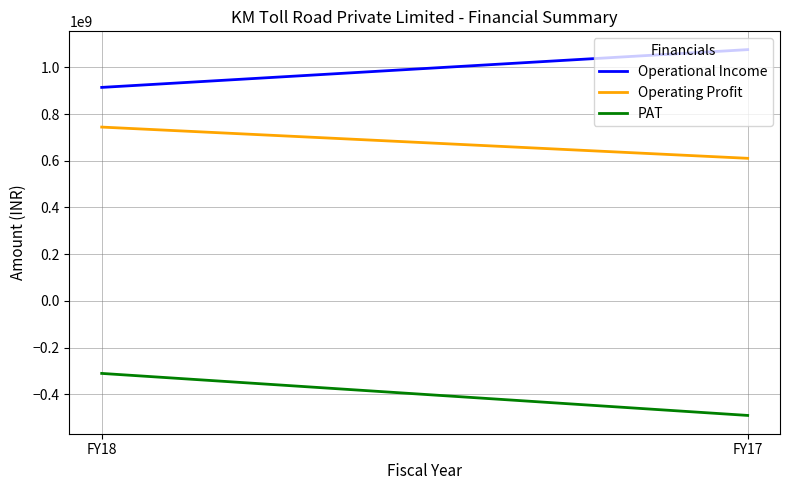

What are all the series names shown in the legend?

Operational Income, Operating Profit, PAT